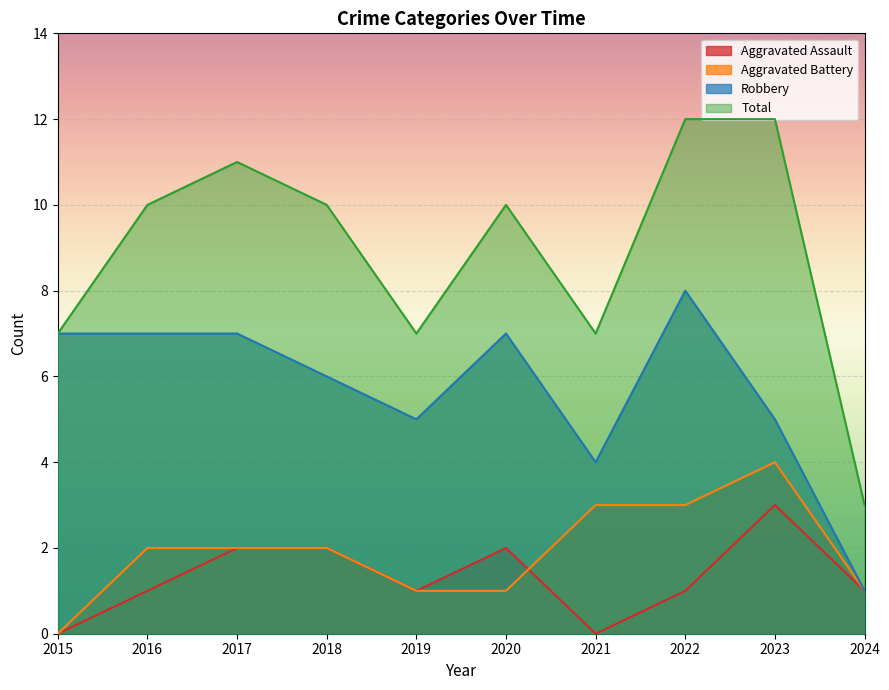

Which series has the largest range (max minus min)?

Total